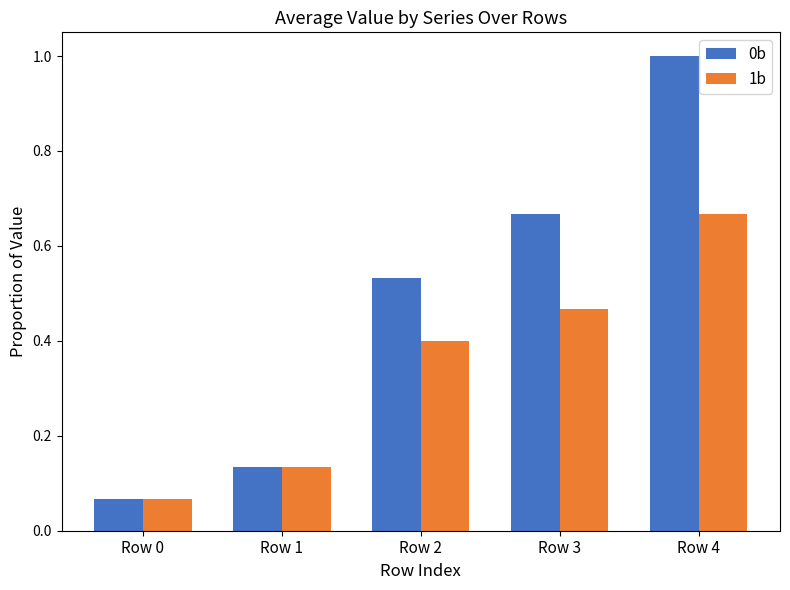

List the labels in order of 1b value, smallest first.

Row 0, Row 1, Row 2, Row 3, Row 4